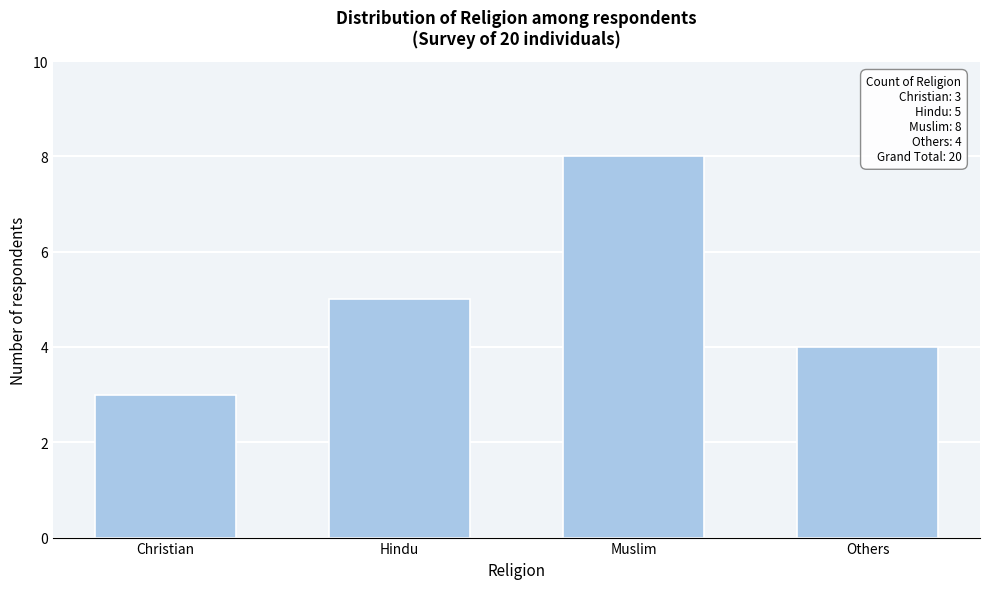

Reading right to left, extract all data points from this chart.

4	8	5	3